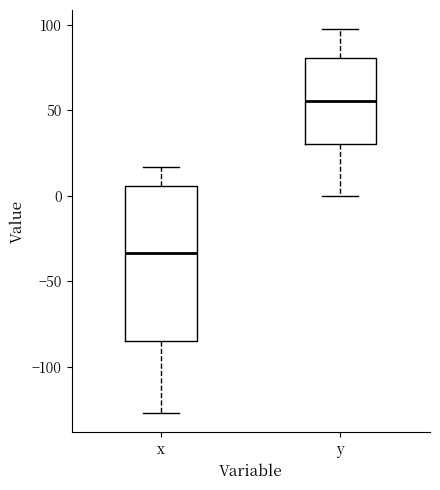

Where does the median line of the box for y sit on the y-axis? The values are not printed on the chart, so give them approximately, as read against the axis.

55